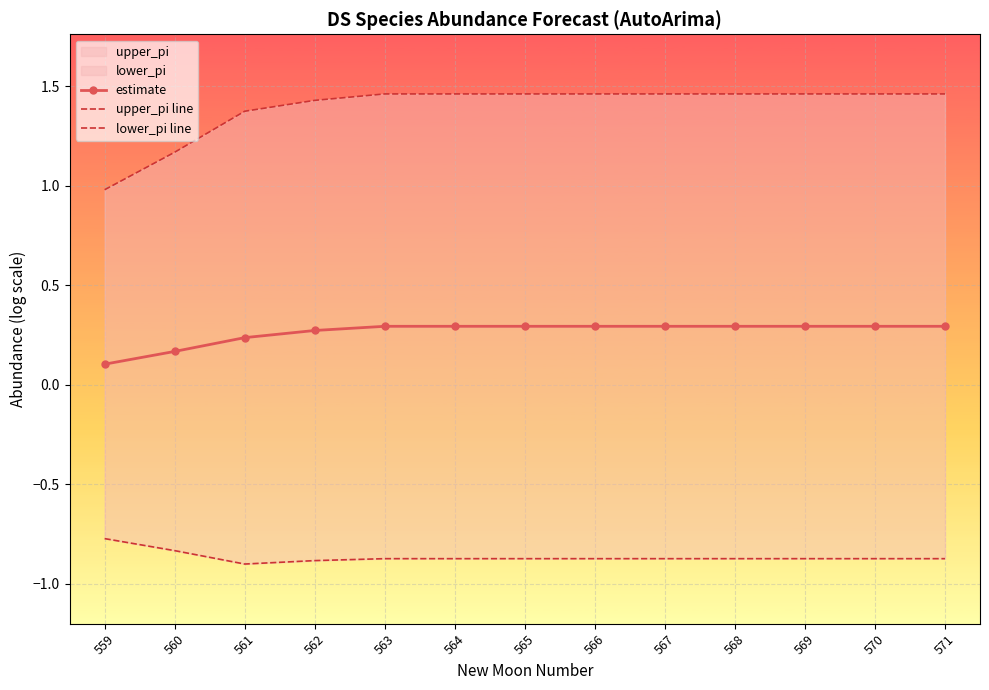

True or false: upper_pi line has a value of 0.7 at 563.

False